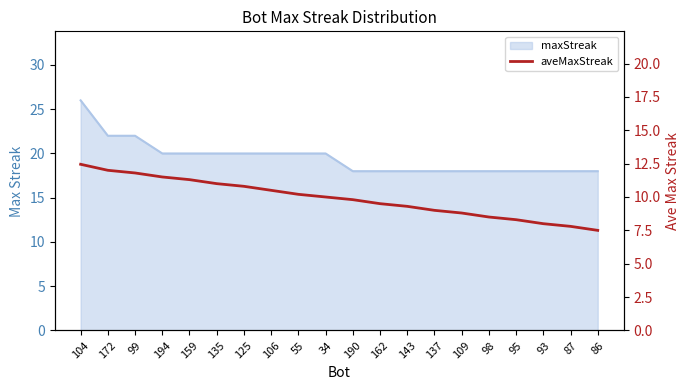

What position from the left is 98?

16